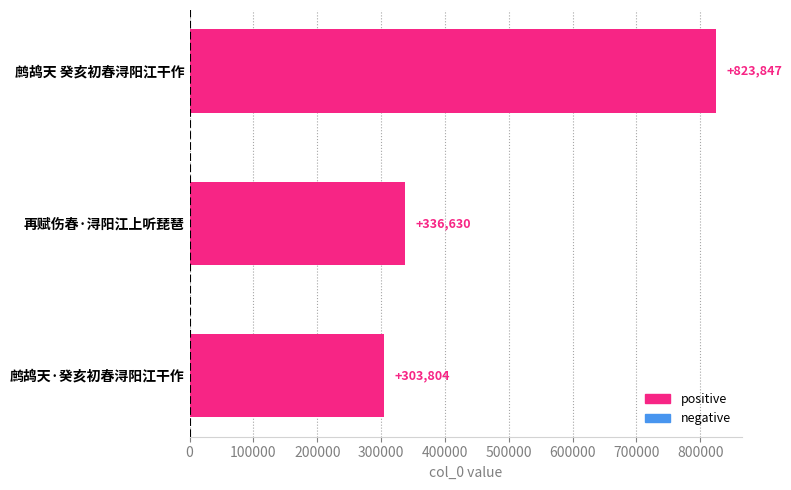

Rank the categories by value from highest to lowest.

鹧鸪天 癸亥初春浔阳江干作, 再赋伤春·浔阳江上听琵琶, 鹧鸪天·癸亥初春浔阳江干作